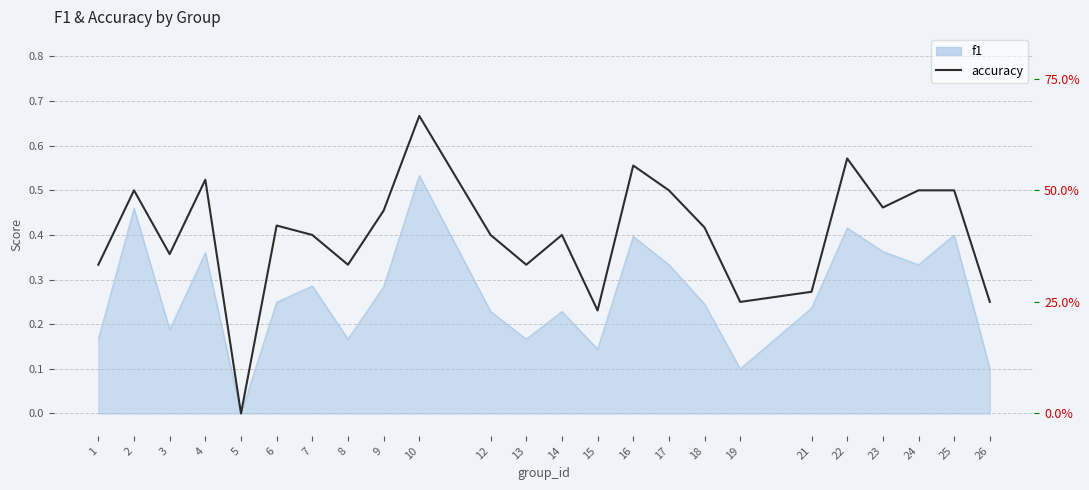

What is the difference between the maximum and minimum values?

0.7